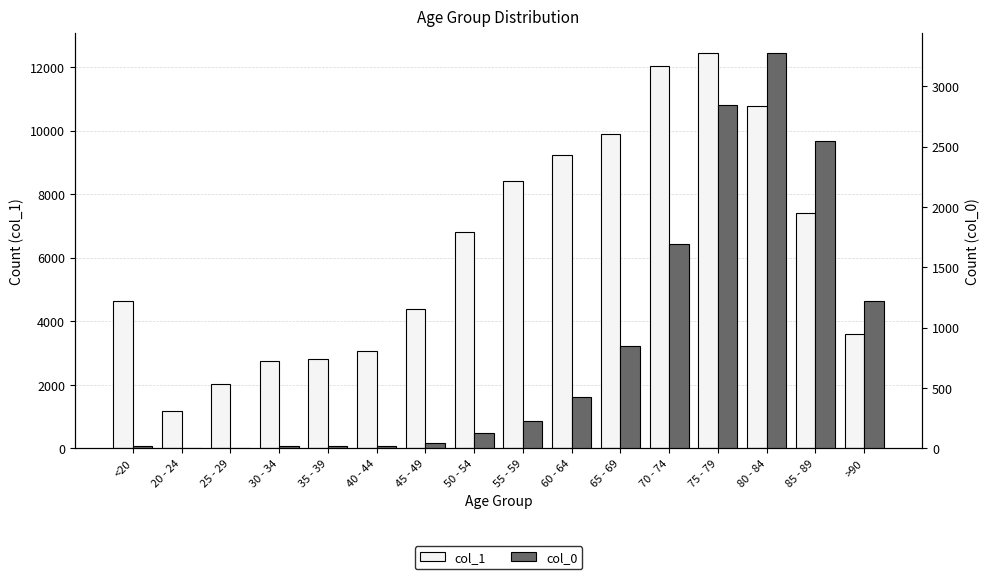

Is the value of col_1 at 55 - 59 greater than the value of col_0 at 70 - 74?

Yes